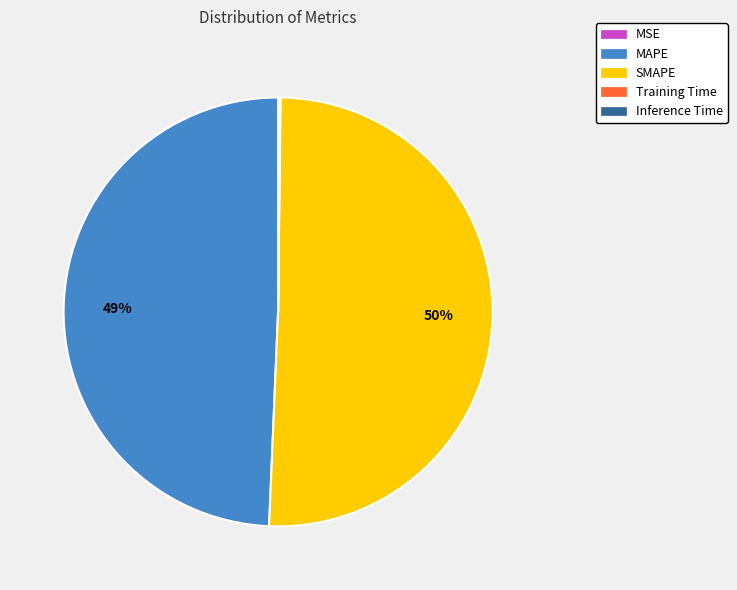

The SMAPE slice represents 42% of the pie. True or false?

False